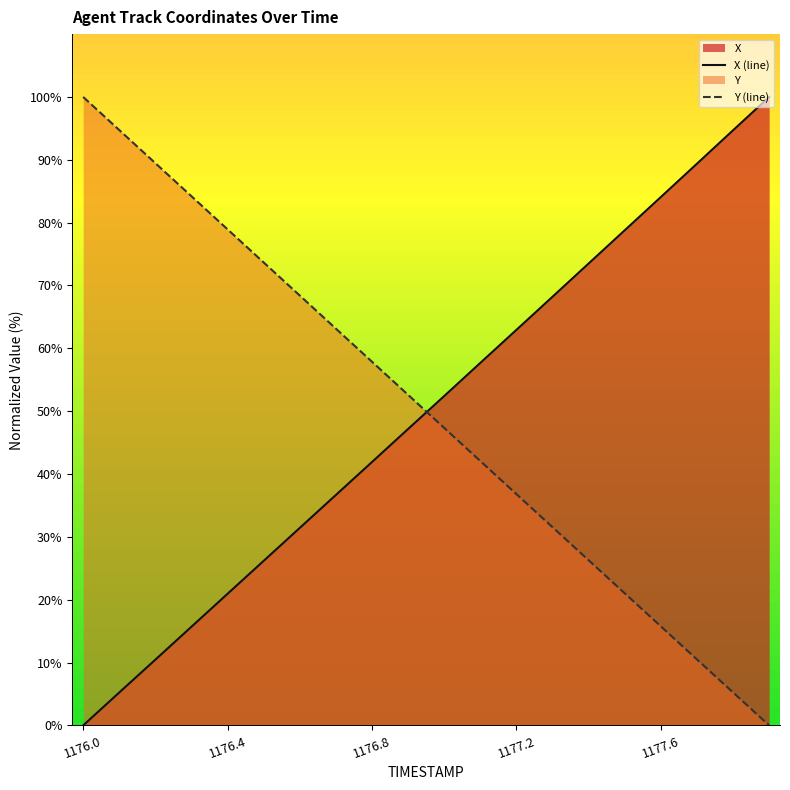

At how many categories does at least one series exceed 61?

16